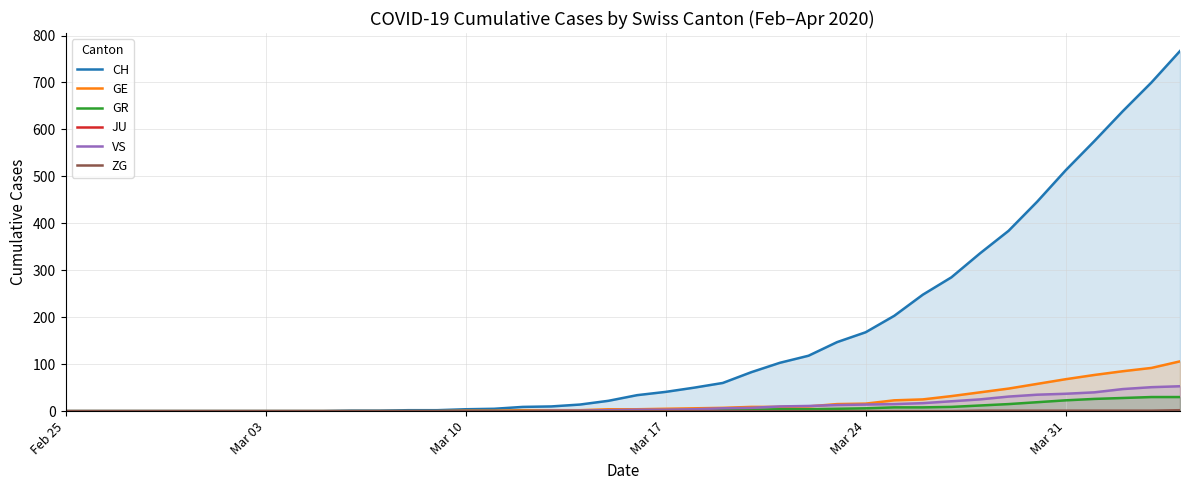

Which label corresponds to the smallest value in the chart?

Feb 25